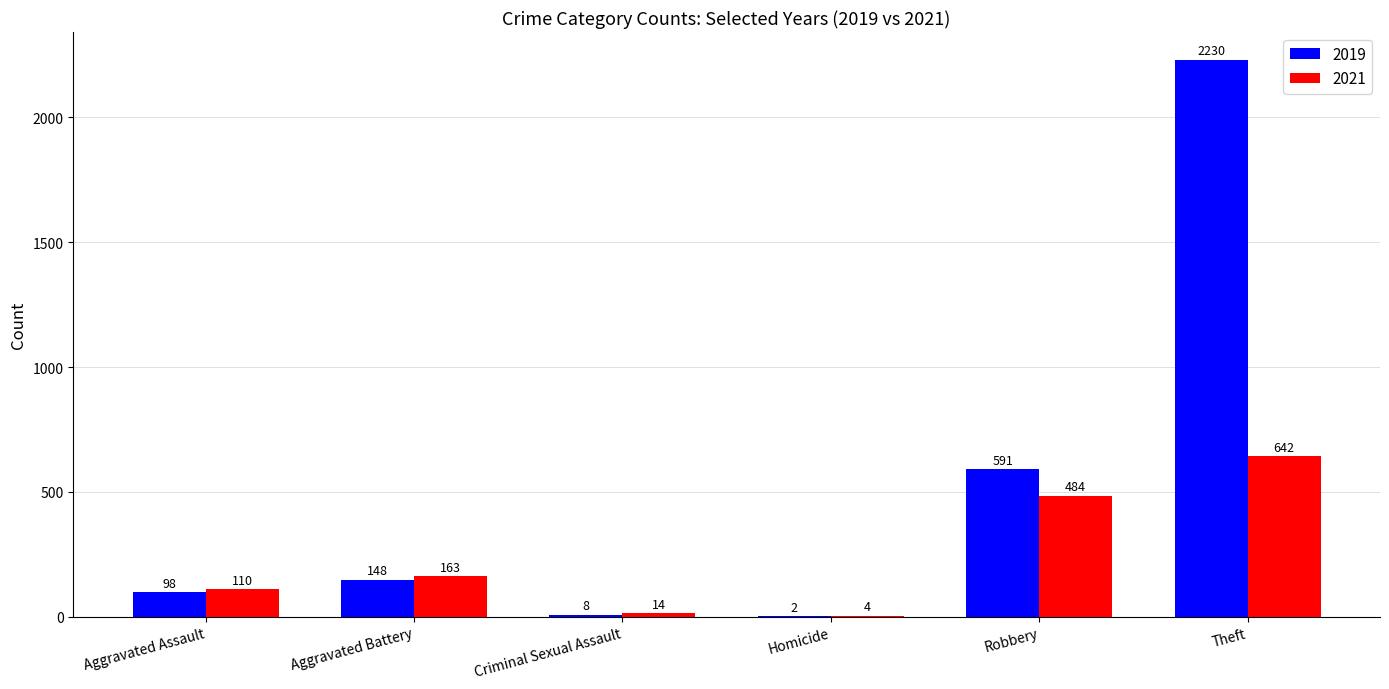

Reading left to right, what are all the values shown in this chart?

2019: Aggravated Assault=98	Aggravated Battery=148	Criminal Sexual Assault=8	Homicide=2	Robbery=591	Theft=2230
2021: Aggravated Assault=110	Aggravated Battery=163	Criminal Sexual Assault=14	Homicide=4	Robbery=484	Theft=642